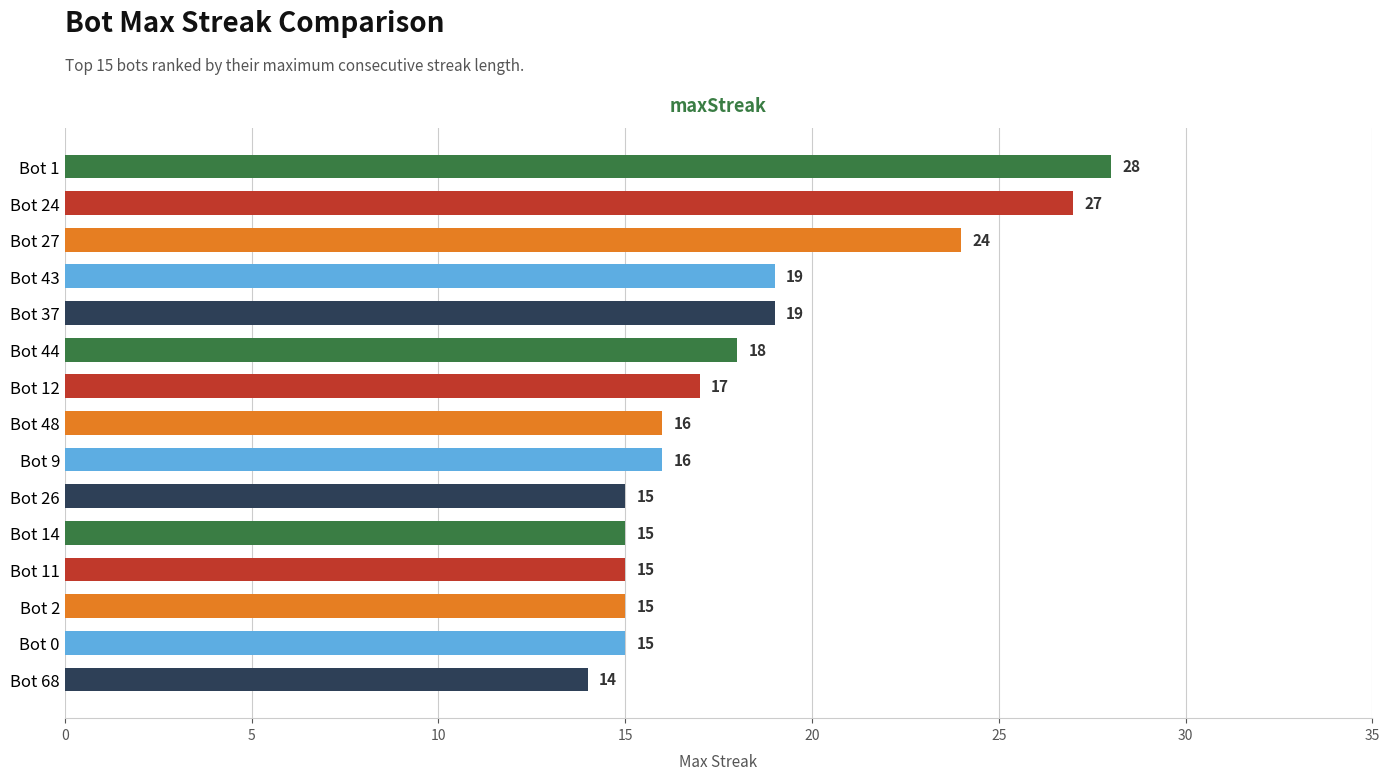

The value at Bot 43 is 19. True or false?

True